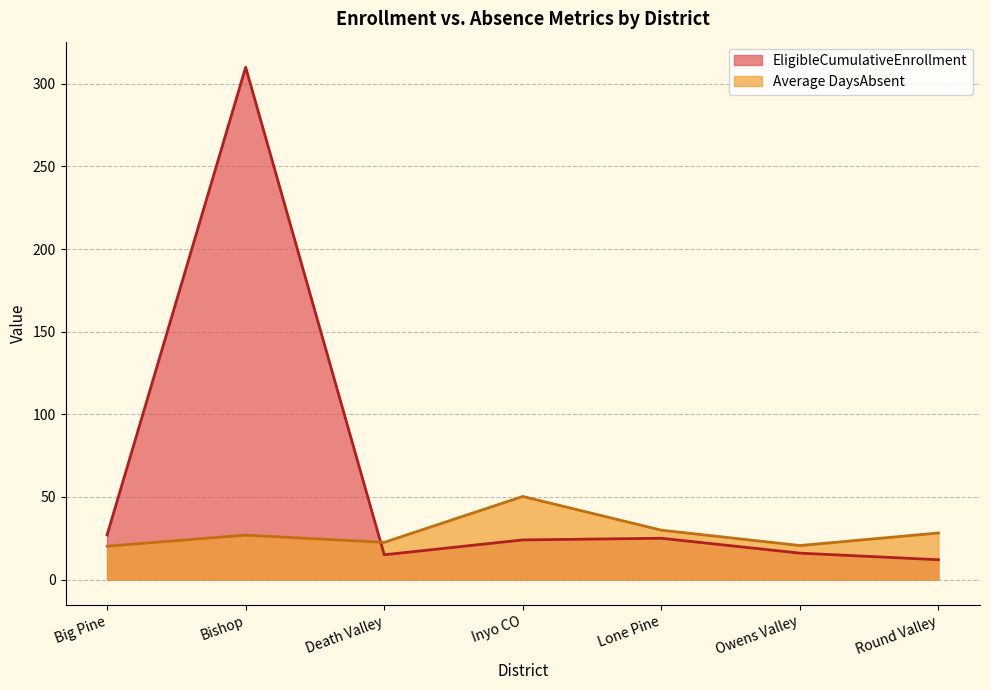

At which category does EligibleCumulativeEnrollment reach its first local valley?

Death Valley